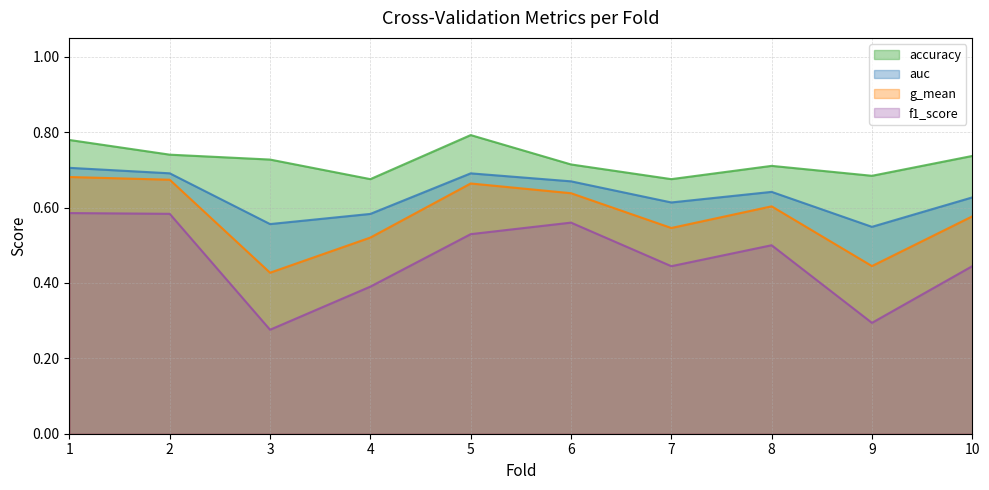

What is the sum of the f1_score values at 9 and 8?

0.8